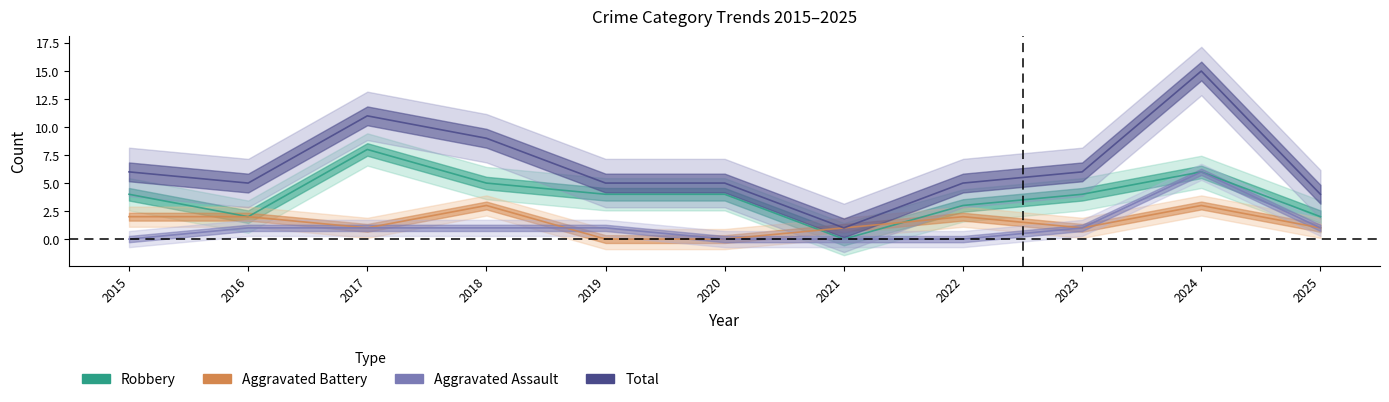

What is the difference between the highest and lowest values at 2020?

5